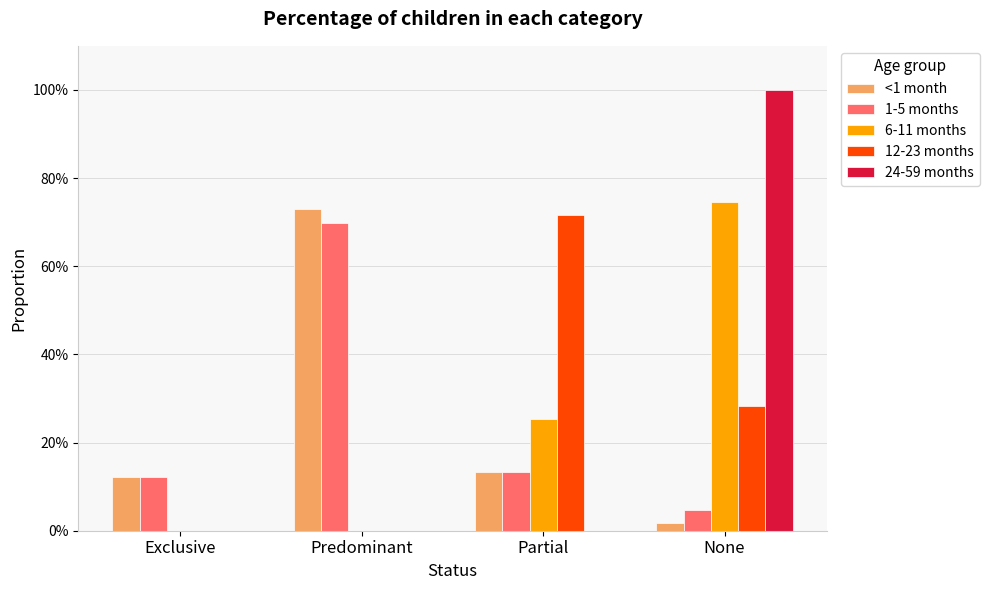

Rank the categories by 6-11 months value from lowest to highest.

Exclusive, Predominant, Partial, None